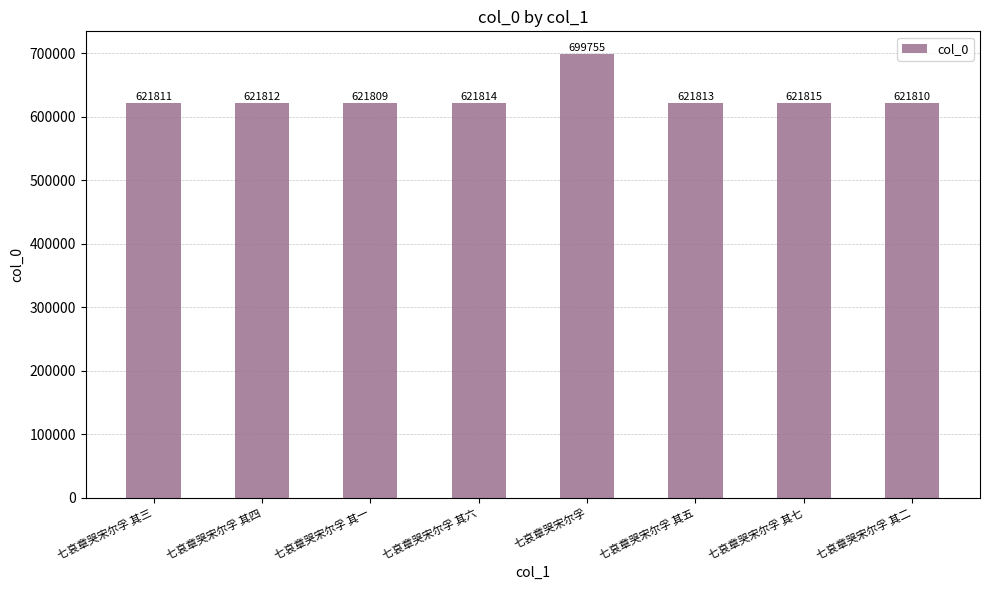

Reading left to right, extract all data points from this chart.

七哀章哭宋尔孚 其三=621811	七哀章哭宋尔孚 其四=621812	七哀章哭宋尔孚 其一=621809	七哀章哭宋尔孚 其六=621814	七哀章哭宋尔孚=699755	七哀章哭宋尔孚 其五=621813	七哀章哭宋尔孚 其七=621815	七哀章哭宋尔孚 其二=621810